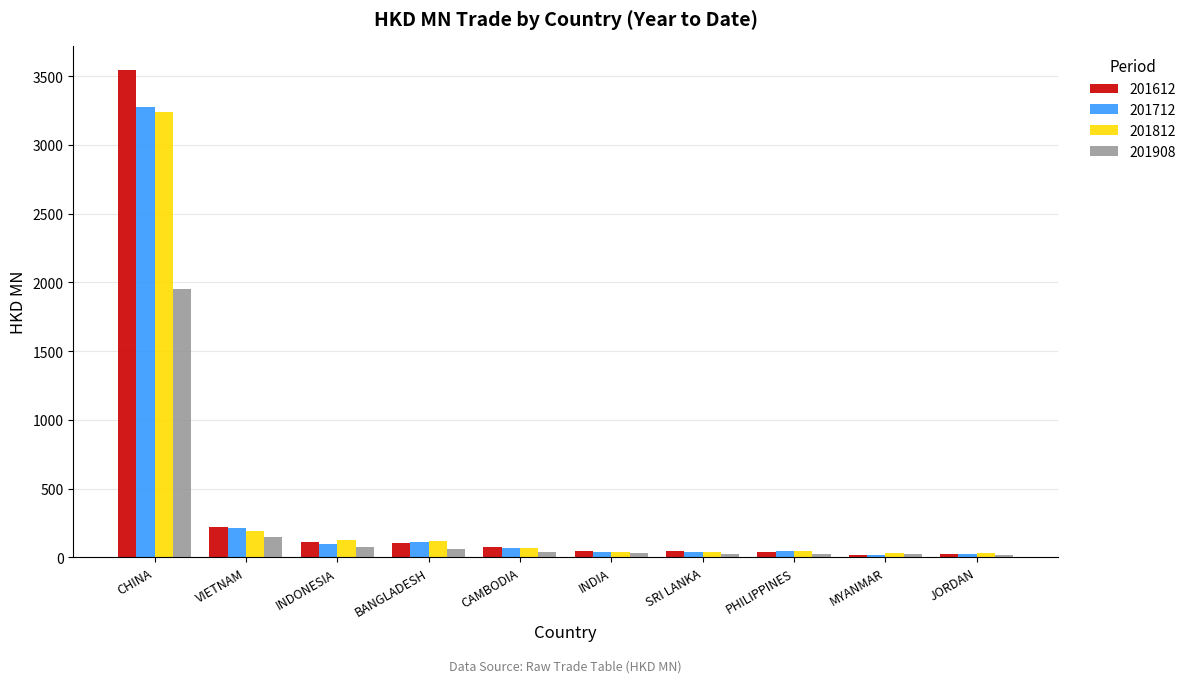

What is the difference between the highest and lowest values at VIETNAM?

72.6